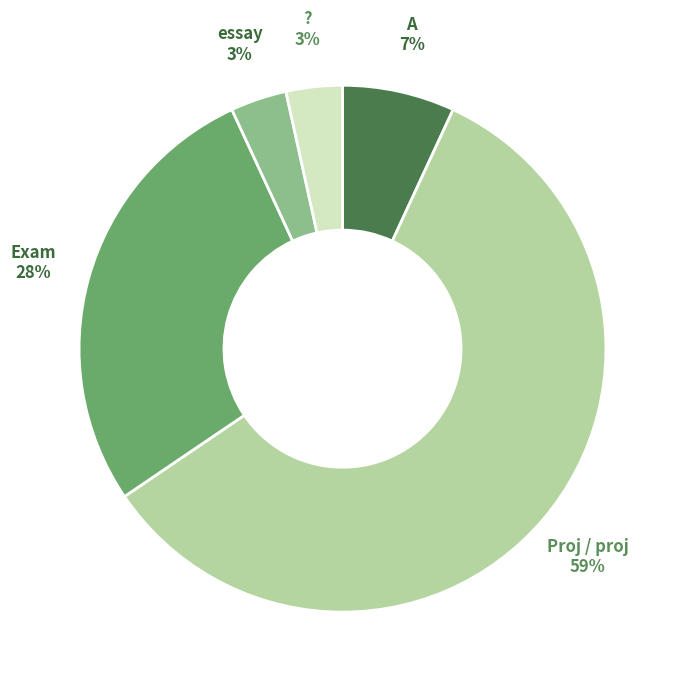

Does any single category account for the majority?

Yes